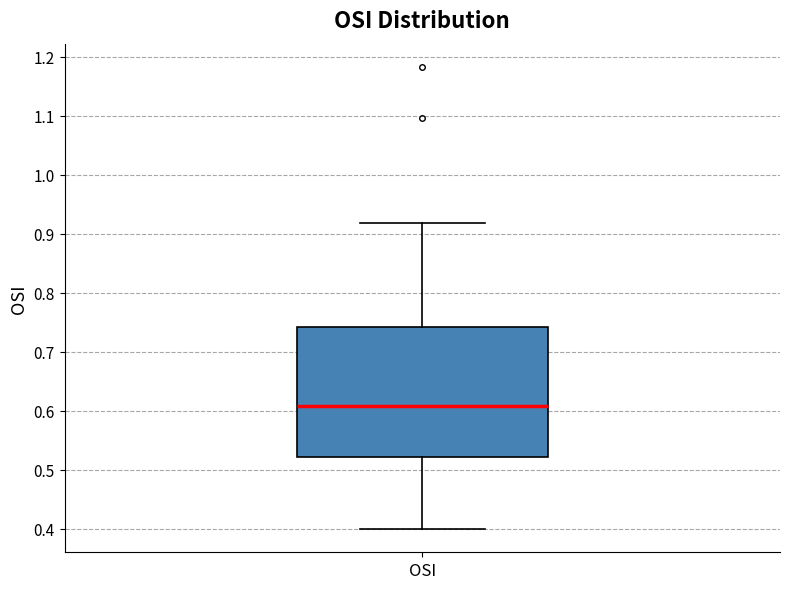

Where does the upper whisker of the box for OSI end on the y-axis? The values are not printed on the chart, so give them approximately, as read against the axis.

0.92